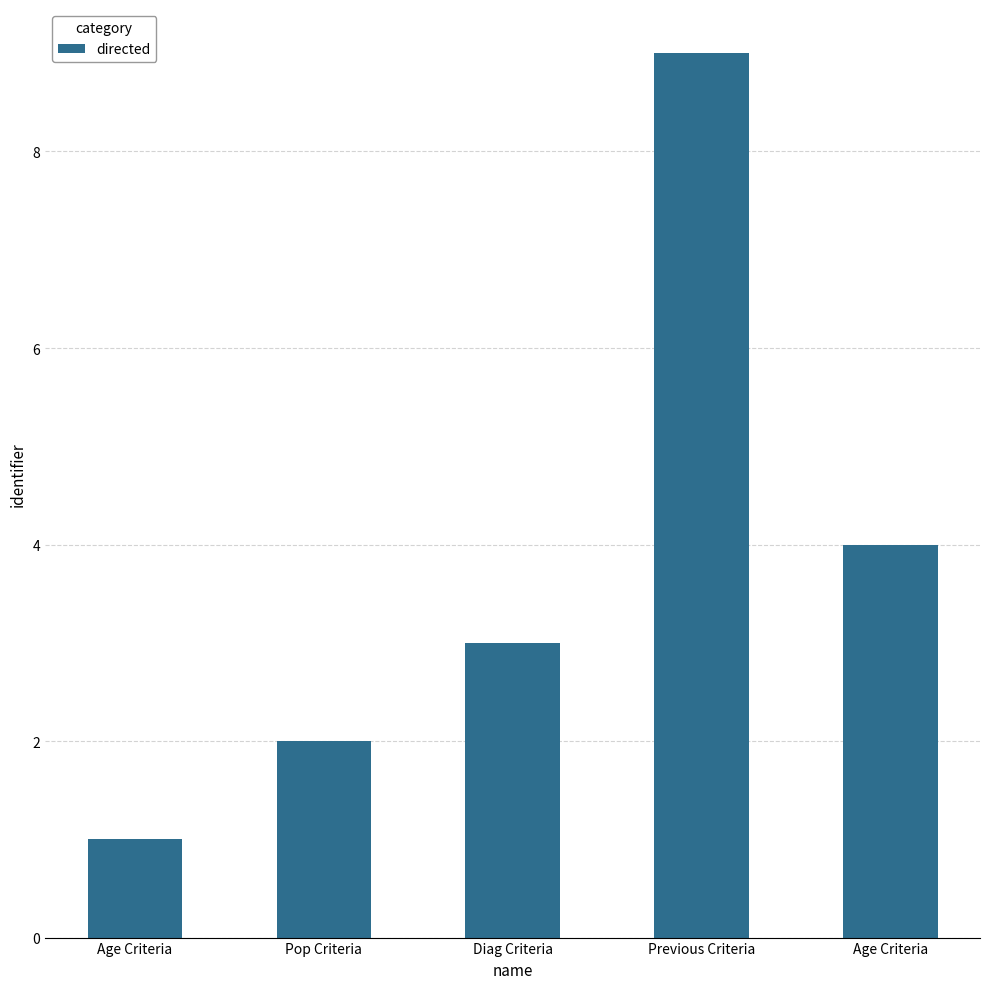

How many data points does each series have?

5